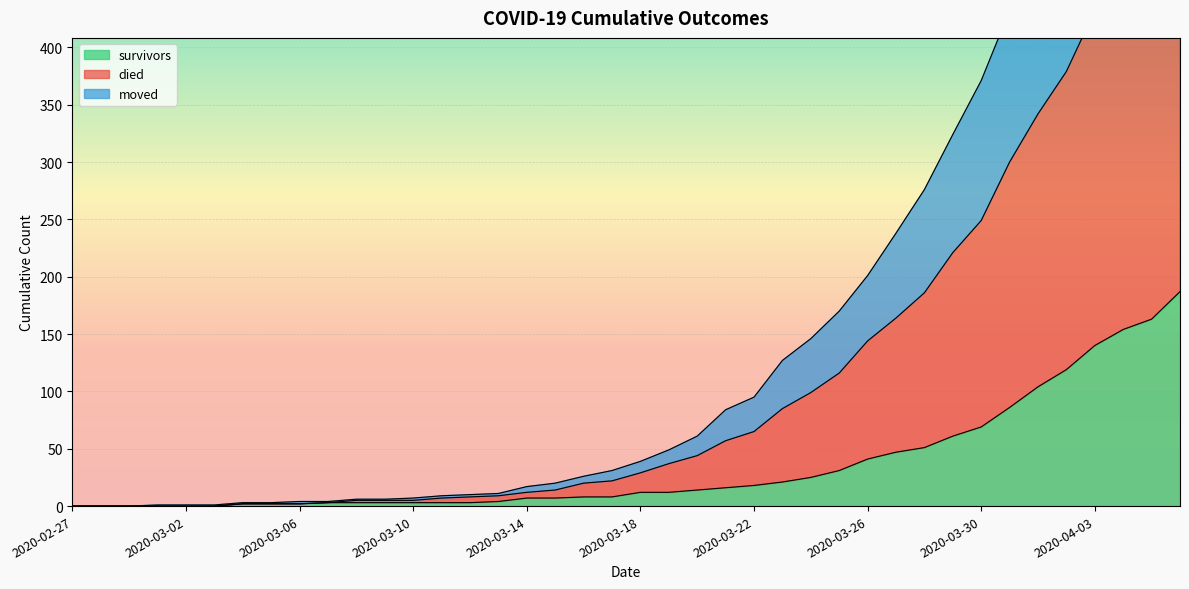

True or false: moved and died cross at least once.

False